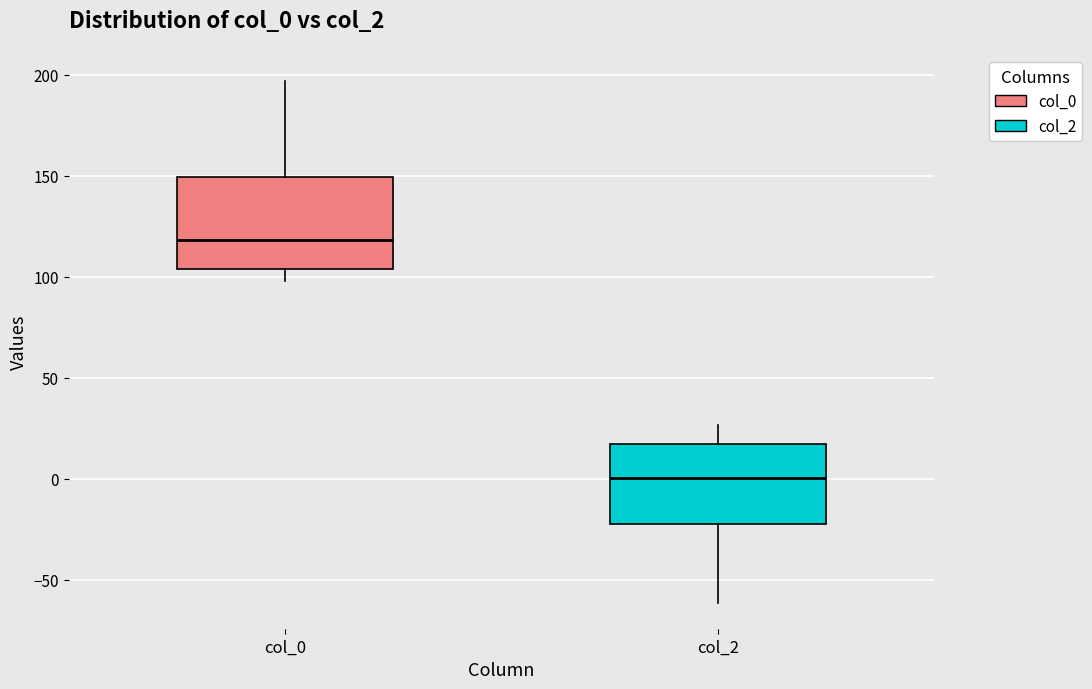

Reading left to right, transcribe this box plot: for each box, give where its median line is, the range the box spans, and where its two whiskers end, as read against the y-axis. The values are not printed on the chart, so give them approximately, as read against the axis.

col_0: median 120, box 105 to 150, whiskers 100 to 195
col_2: median 0, box -20 to 15, whiskers -60 to 25